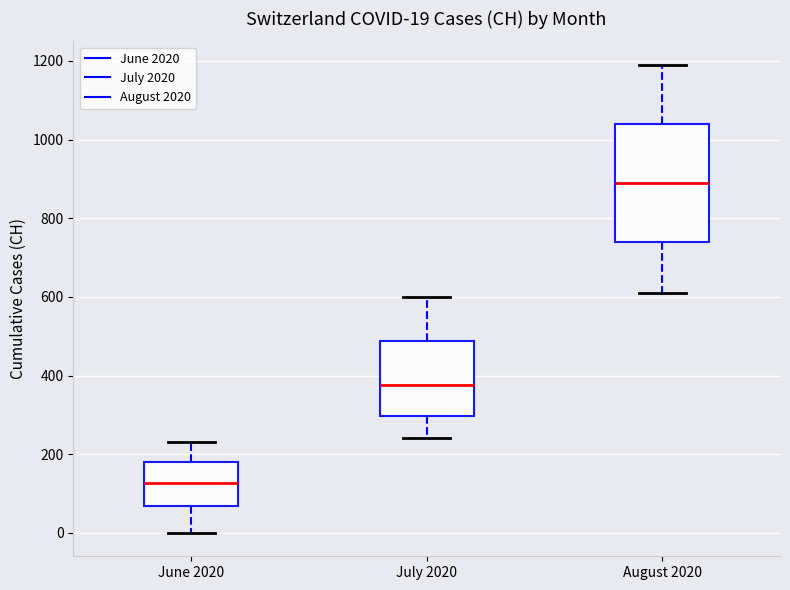

Which box is the tallest, from its lower edge to its upper edge?

August 2020